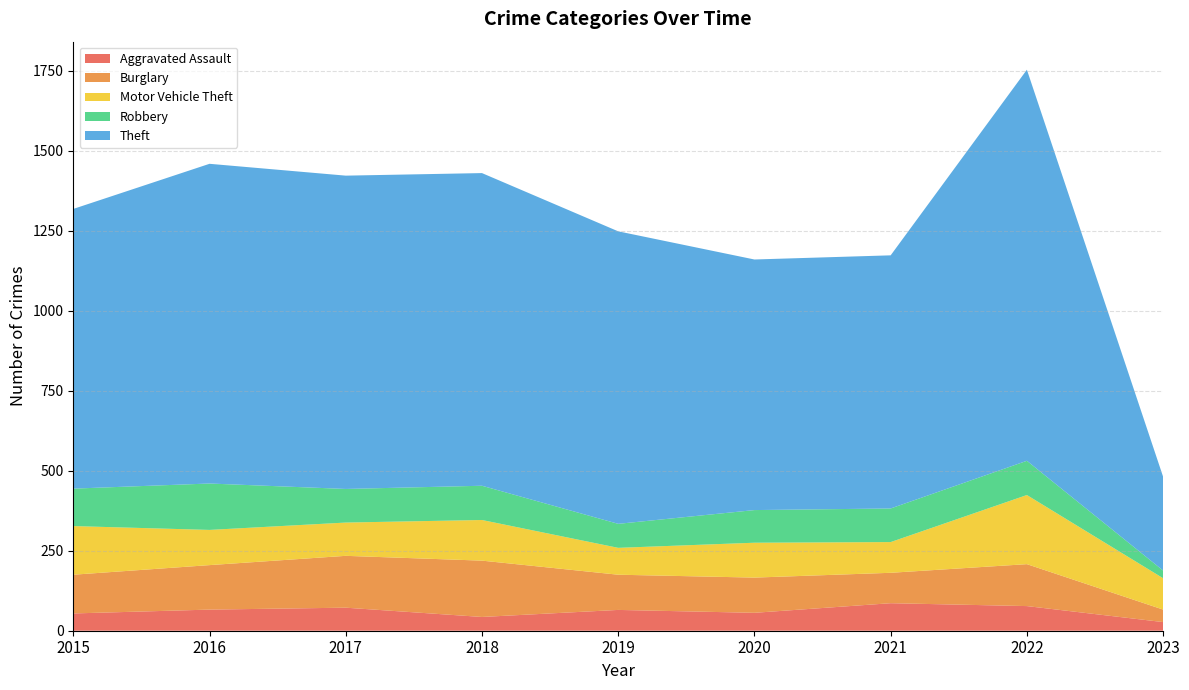

Reading right to left, transcribe all the data shown in this chart.

Aggravated Assault: 2023=27	2022=77	2021=86	2020=56	2019=65	2018=43	2017=72	2016=66	2015=54
Burglary: 2023=39	2022=131	2021=95	2020=110	2019=110	2018=176	2017=162	2016=139	2015=121
Motor Vehicle Theft: 2023=98	2022=216	2021=96	2020=109	2019=84	2018=127	2017=104	2016=110	2015=152
Robbery: 2023=24	2022=107	2021=105	2020=102	2019=75	2018=107	2017=105	2016=145	2015=117
Theft: 2023=293	2022=1222	2021=791	2020=783	2019=914	2018=977	2017=979	2016=999	2015=874